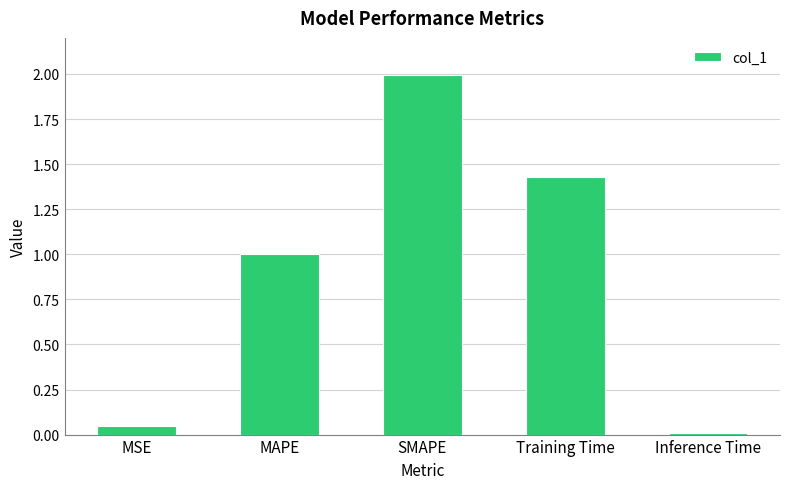

Where is the data nearest to the value 1?

MAPE